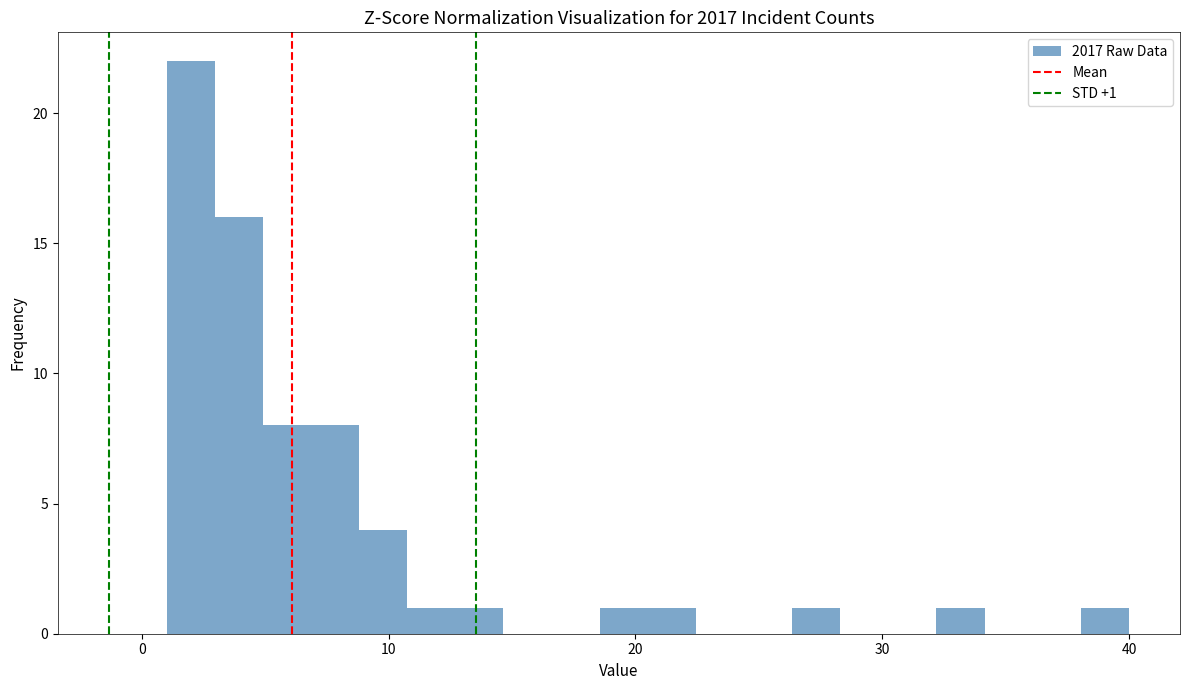

Around what value on the x-axis is the tallest bar? Give the approximate position of its centre, as read against the axis.

2